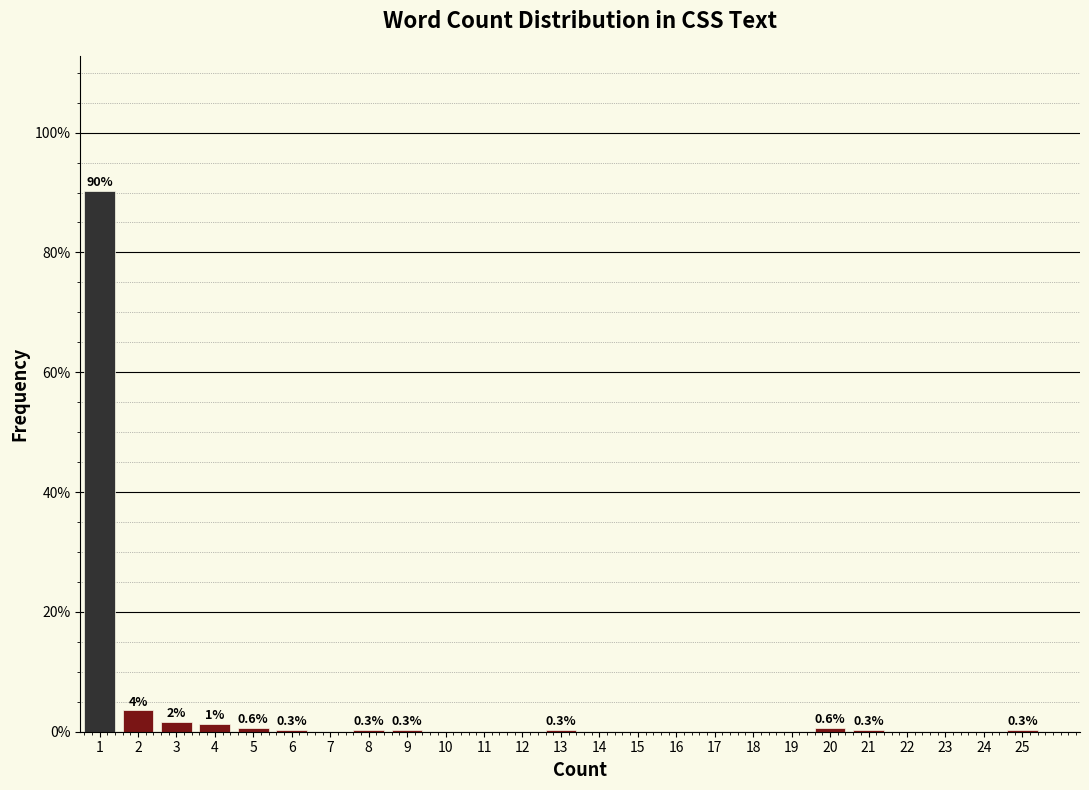

Are the bars horizontal?

No